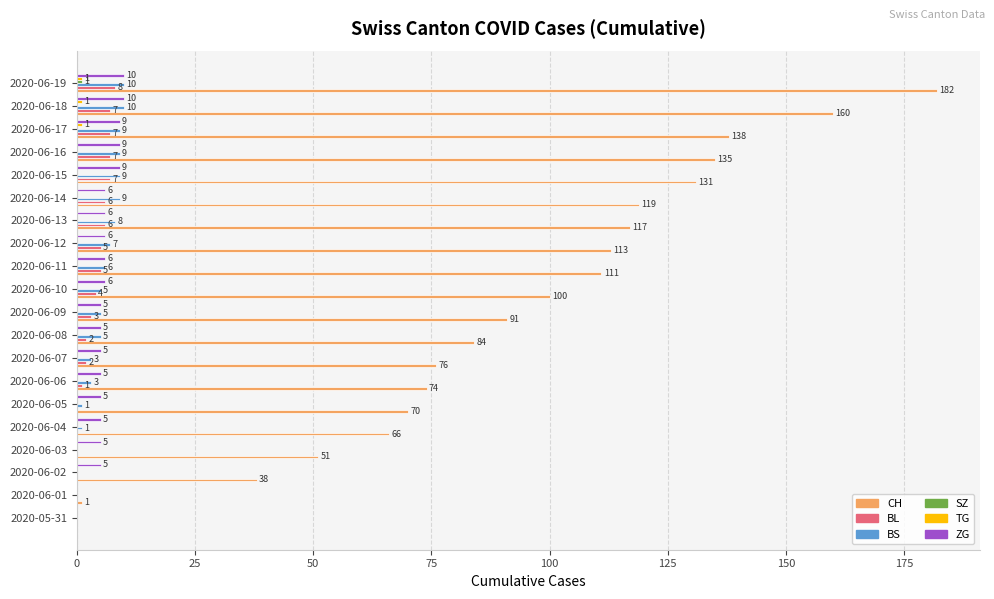

Which series has the largest total across all categories?

CH